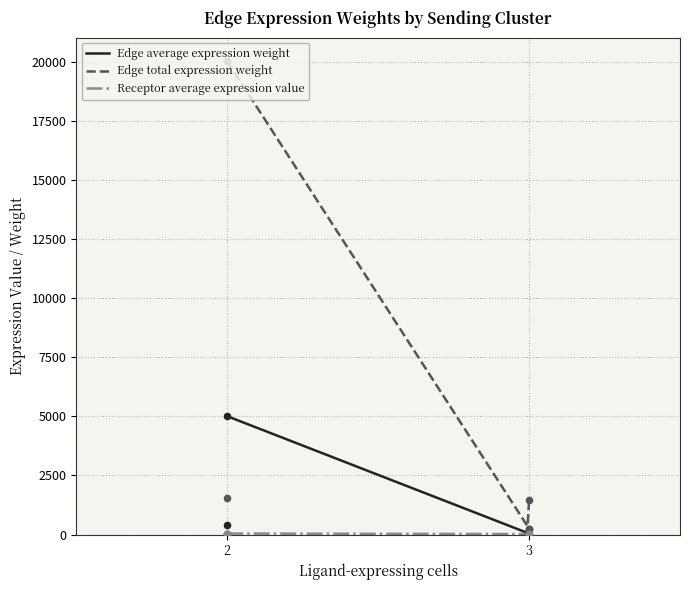

What is the maximum value for Edge average expression weight?

5011.1